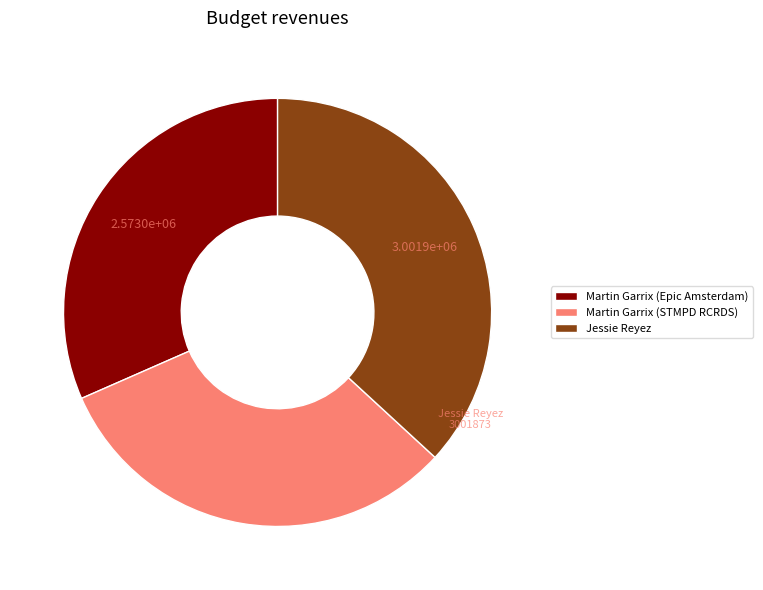

What is the ratio of the value at Martin Garrix (STMPD RCRDS) to the value at Jessie Reyez?

0.9